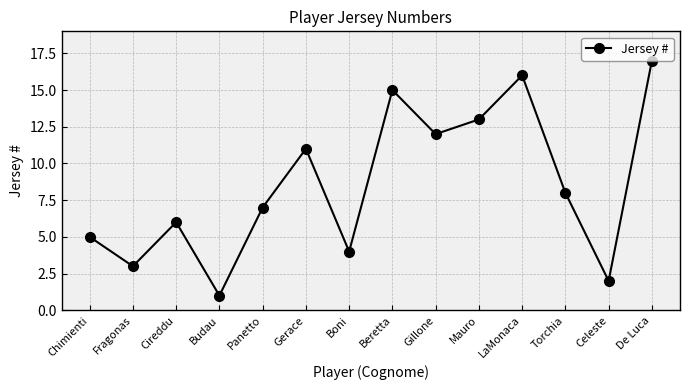

What is the greatest value displayed?

17